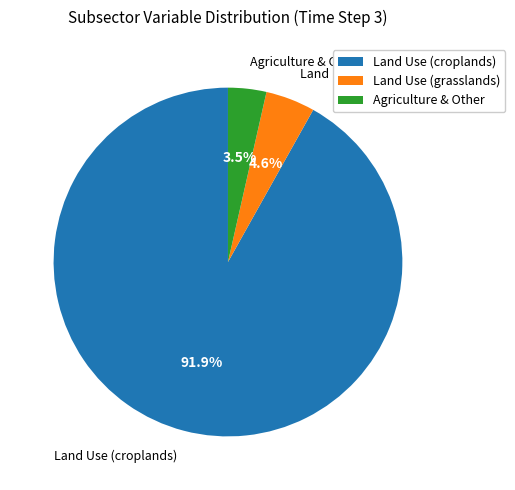

Which category has the biggest portion of the pie?

Land Use (croplands)